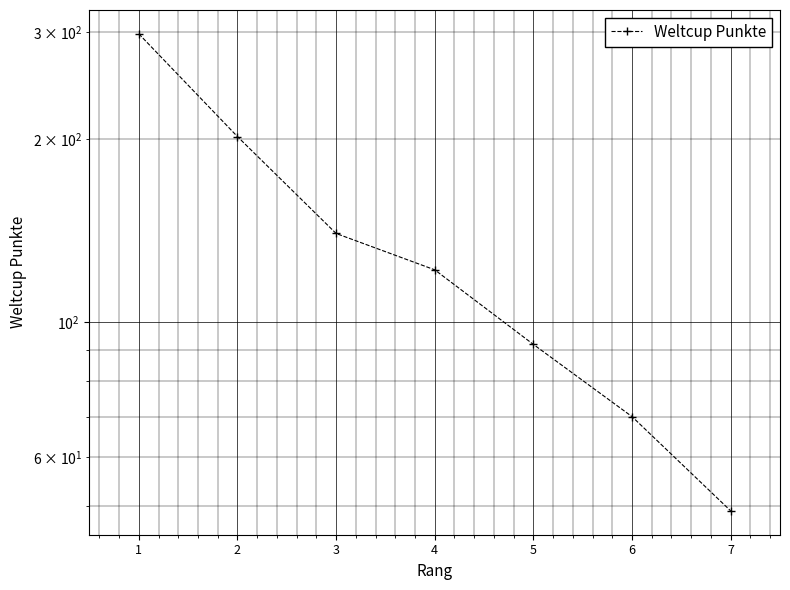

True or false: the data has more than 0 interior local peaks.

False